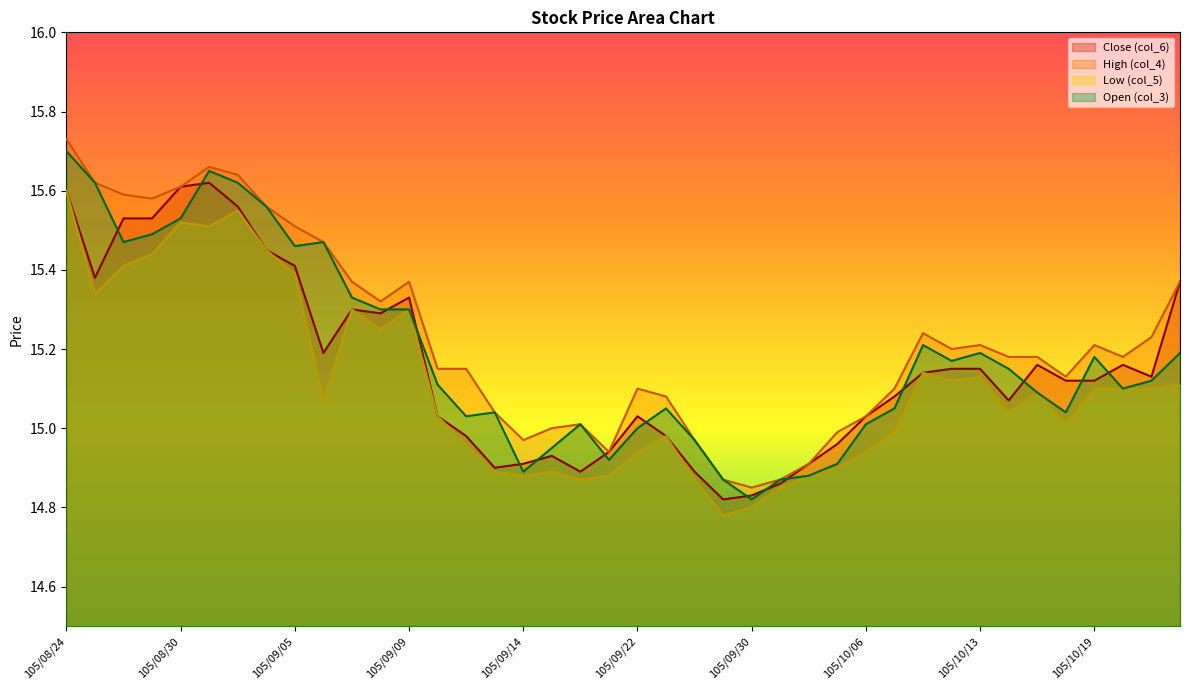

What are all the series names shown in the legend?

Close (col_6), High (col_4), Low (col_5), Open (col_3)